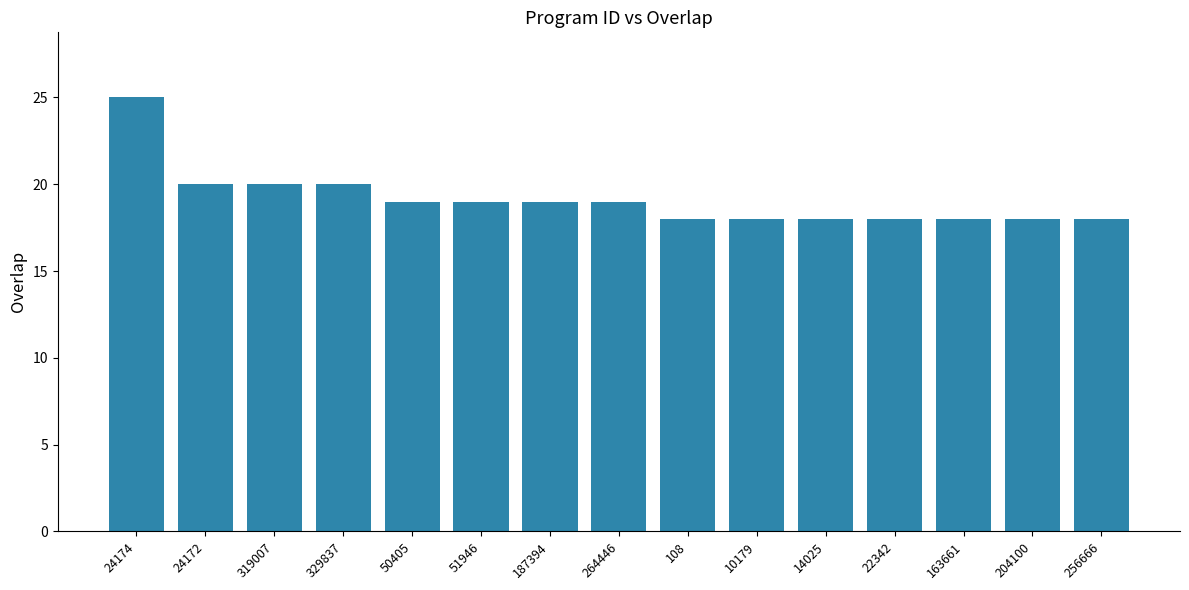

What is the sum of all values?

287